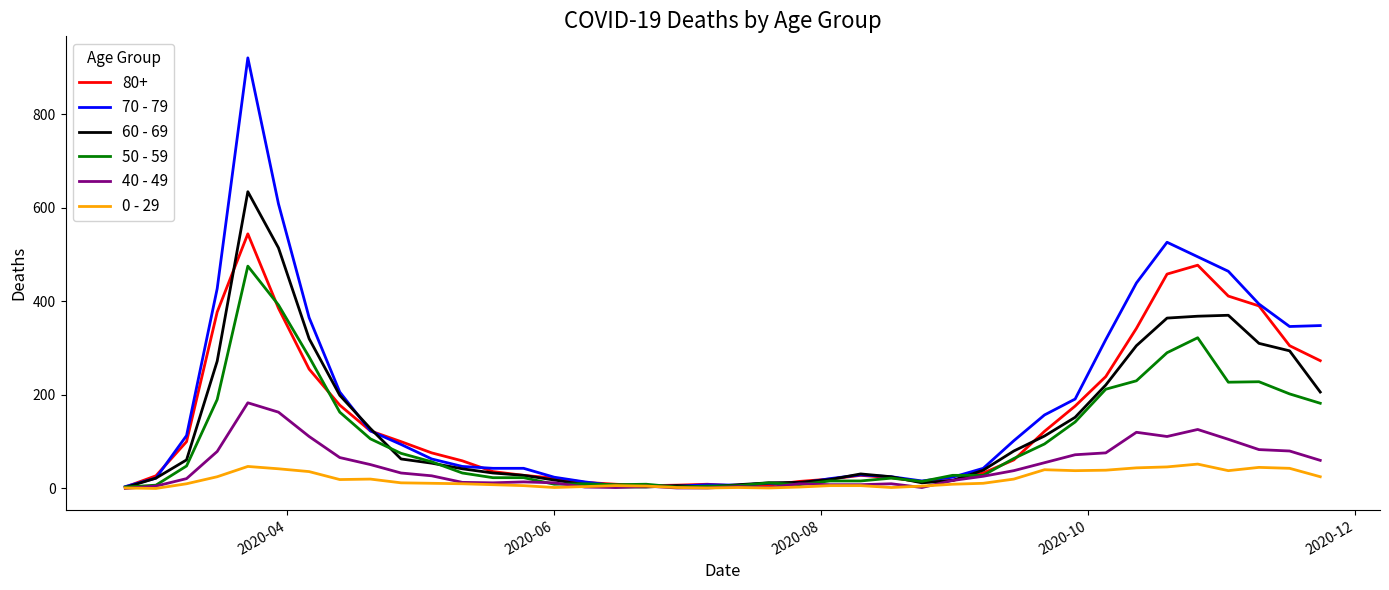

Which series has the widest spread of values?

70 - 79